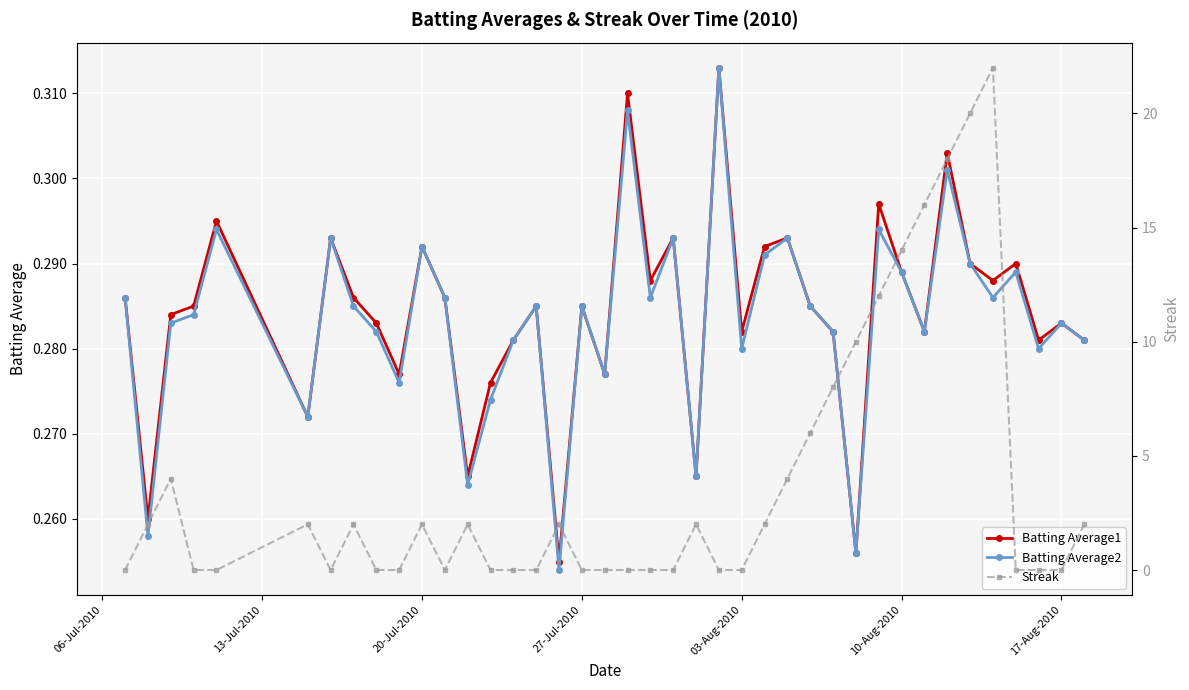

Reading left to right, list all the values displayed in this chart.

Batting Average1: 0.3	0.3	0.3	0.3	0.3	0.3	0.3	0.3	0.3	0.3	0.3	0.3	0.3	0.3	0.3	0.3	0.3	0.3	0.3	0.3	0.3	0.3	0.3	0.3	0.3	0.3	0.3	0.3	0.3	0.3	0.3	0.3	0.3	0.3	0.3	0.3	0.3	0.3	0.3	0.3
Batting Average2: 0.3	0.3	0.3	0.3	0.3	0.3	0.3	0.3	0.3	0.3	0.3	0.3	0.3	0.3	0.3	0.3	0.3	0.3	0.3	0.3	0.3	0.3	0.3	0.3	0.3	0.3	0.3	0.3	0.3	0.3	0.3	0.3	0.3	0.3	0.3	0.3	0.3	0.3	0.3	0.3
Streak: 0.0	2.0	4.0	0.0	0.0	2.0	0.0	2.0	0.0	0.0	2.0	0.0	2.0	0.0	0.0	0.0	2.0	0.0	0.0	0.0	0.0	0.0	2.0	0.0	0.0	2.0	4.0	6.0	8.0	10.0	12.0	14.0	16.0	18.0	20.0	22.0	0.0	0.0	0.0	2.0